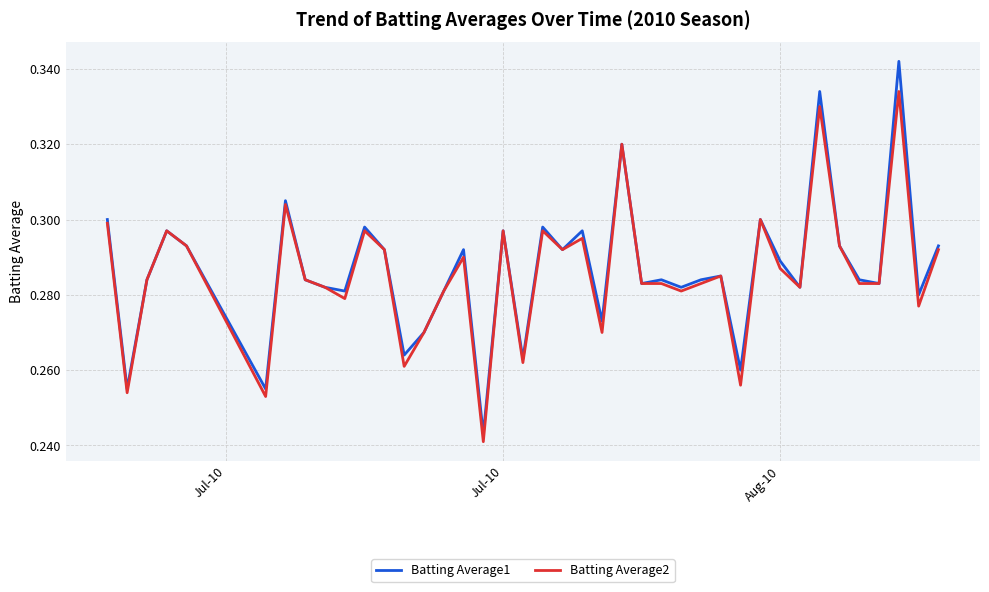

Rank the series by their maximum value, from lowest to highest.

Batting Average2, Batting Average1